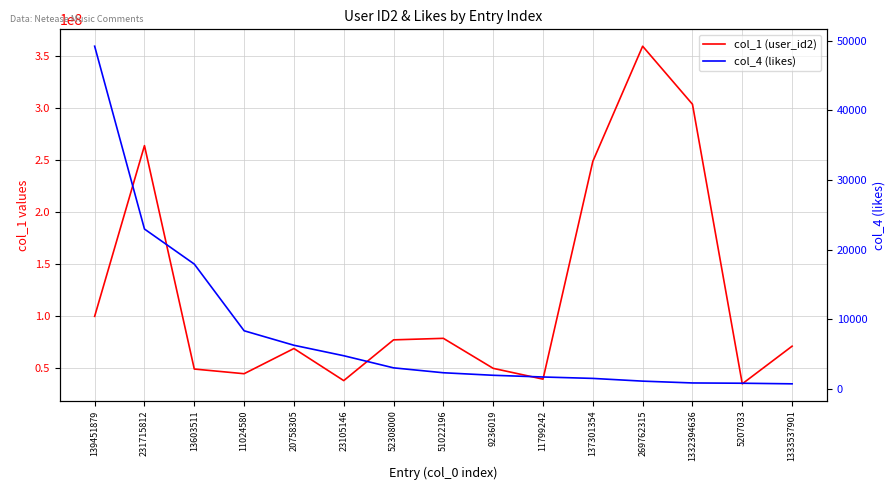

What is the value of the col_4 (likes) point at the 7th from the left?

3010